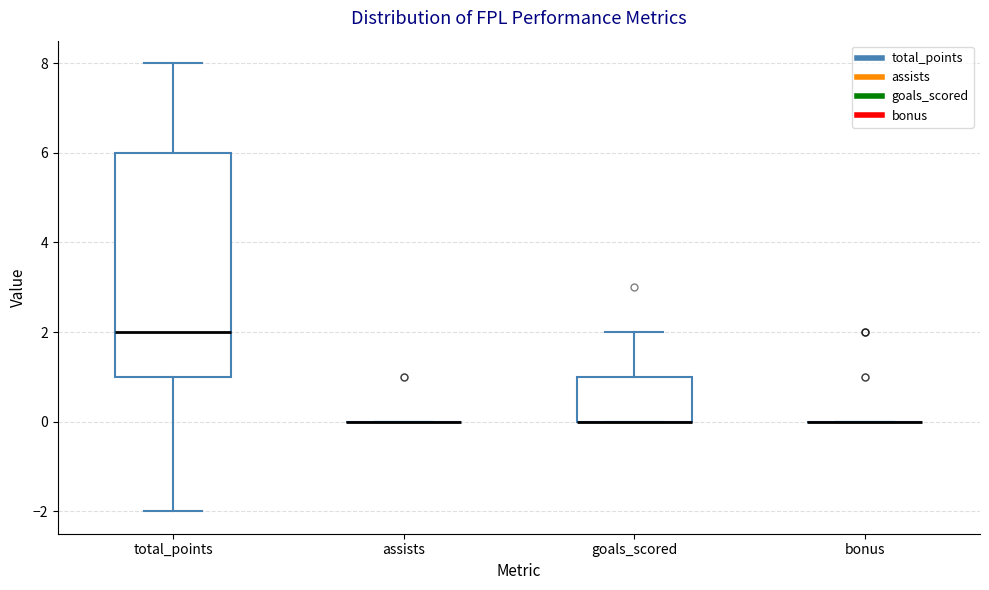

Reading left to right, transcribe this box plot: for each box, give where its median line is, the range the box spans, and where its two whiskers end, as read against the y-axis. The values are not printed on the chart, so give them approximately, as read against the axis.

total_points: median 2, box 1 to 6, whiskers -2 to 8
assists: box collapsed to a line at 0, whiskers 0 to 0
goals_scored: median 0 (drawn on the box's lower edge), box 0 to 1, whiskers 0 to 2
bonus: box collapsed to a line at 0, whiskers 0 to 0